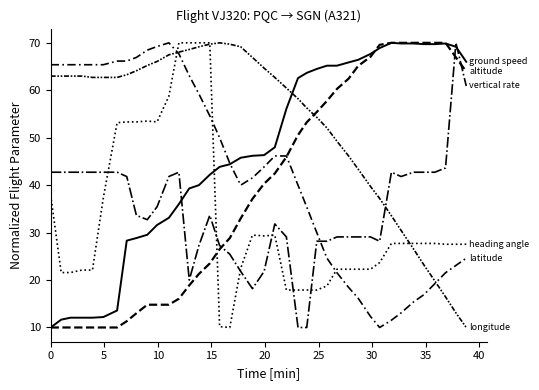

Is it true that vertical rate equals 15.0 at 24?

False